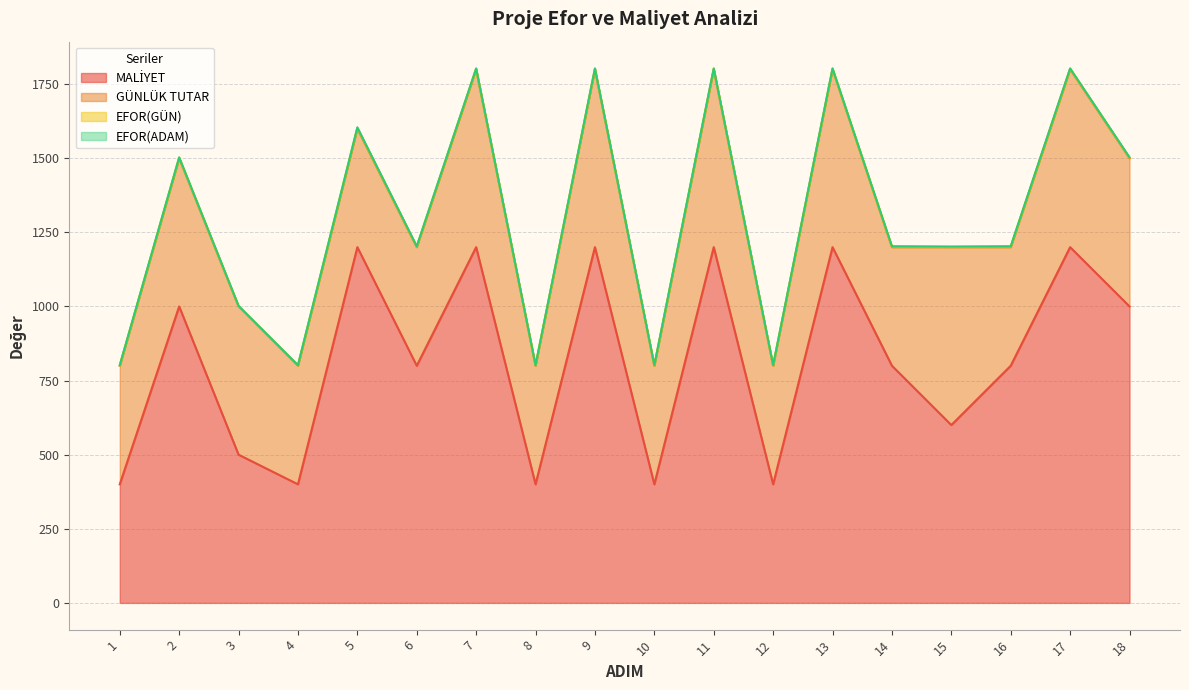

Count the EFOR(GÜN) values in the range 1 to 2.

17